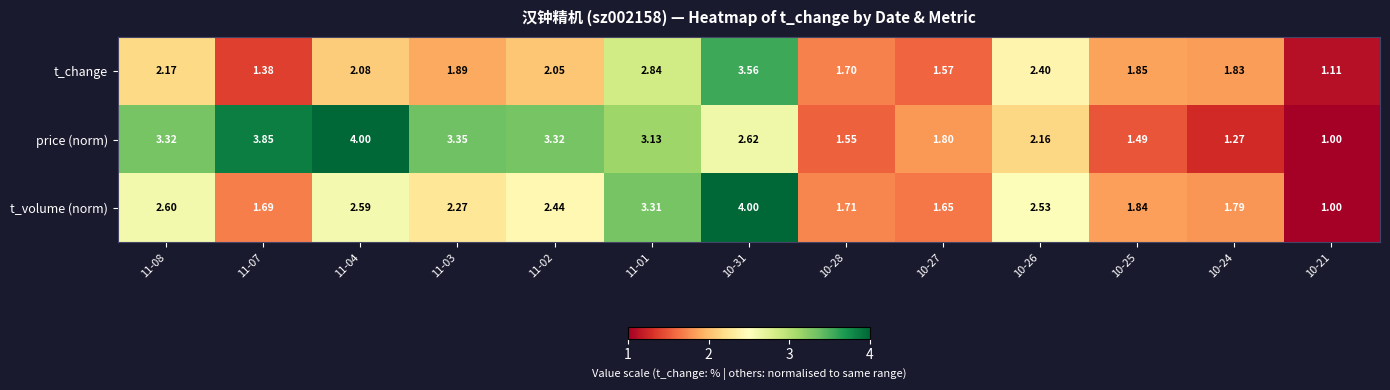

Rank the series at 10-26 from highest to lowest value.

t_volume (norm), t_change, price (norm)